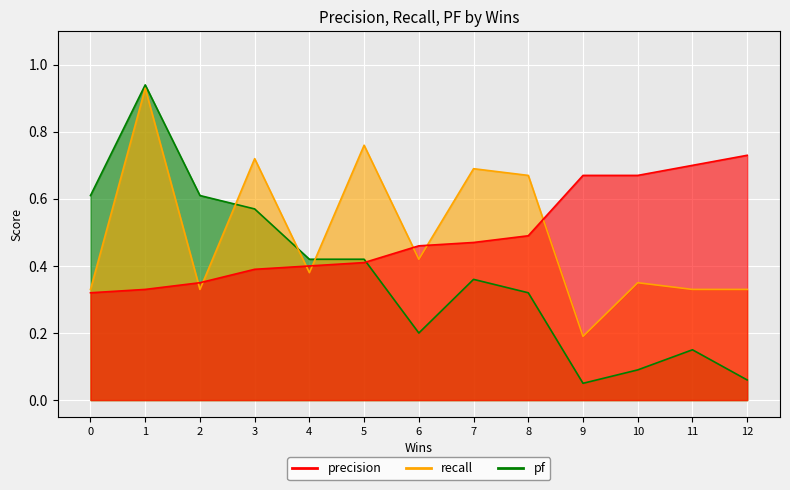

What are all the series names shown in the legend?

precision, recall, pf